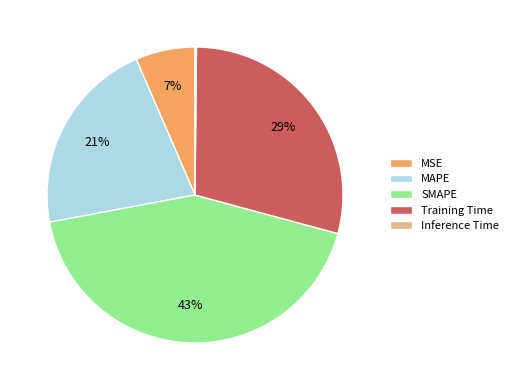

To the nearest percent, what is the difference between the MAPE and Training Time slice percentages?

8%